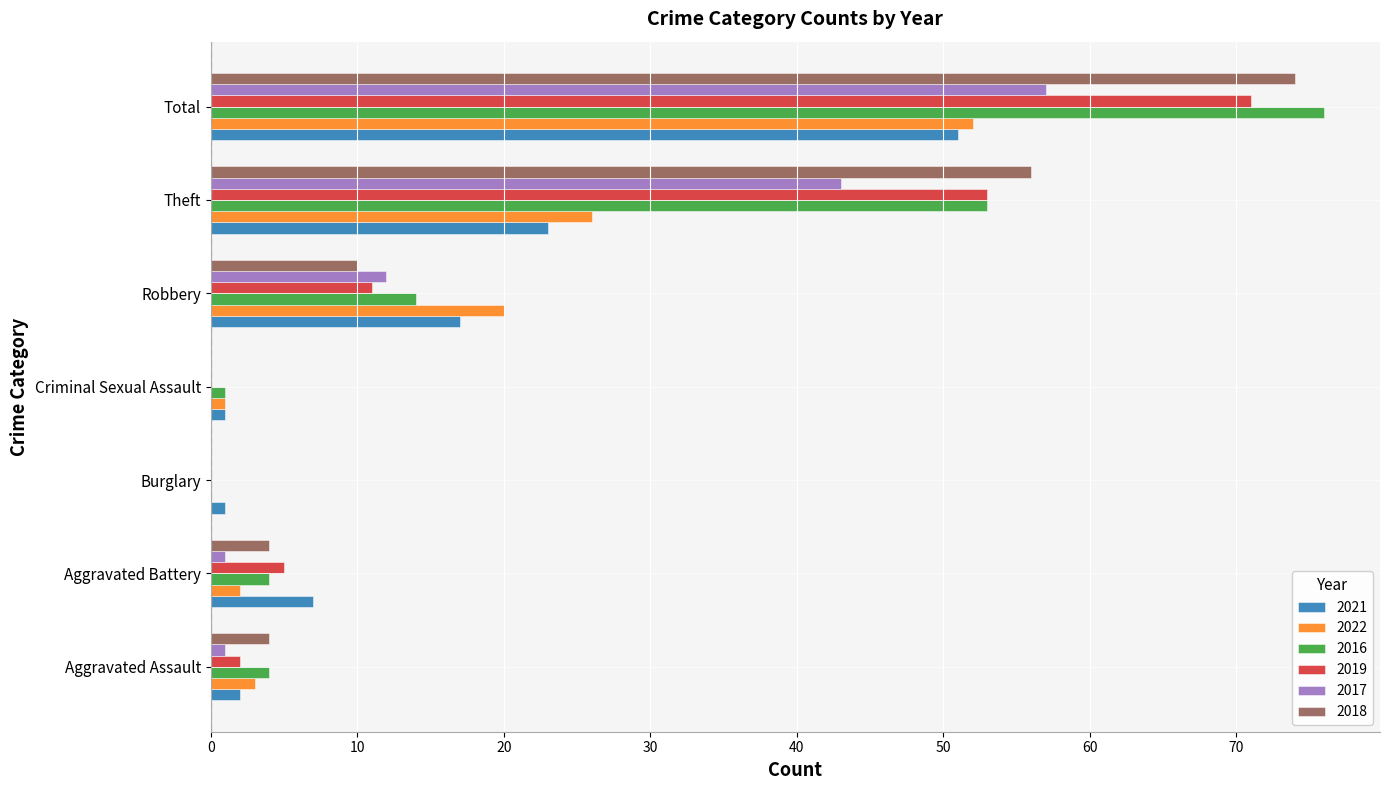

The value of 2022 at Criminal Sexual Assault is 1. True or false?

True